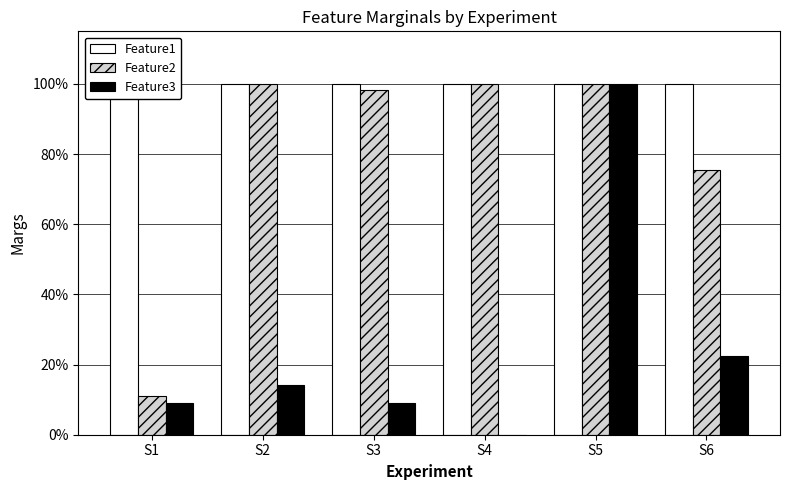

True or false: Feature3 has a value of 0.0 at S4.

True